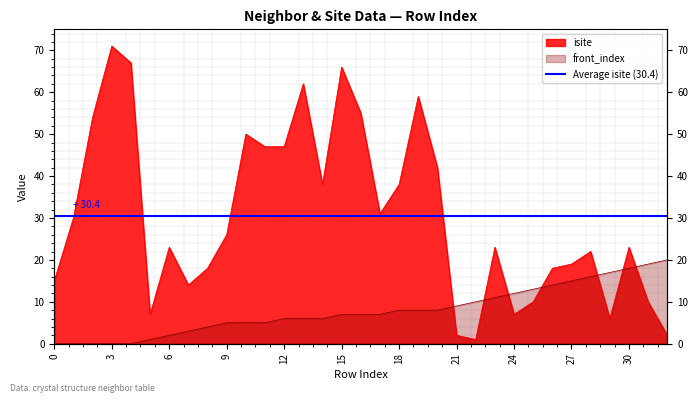

At which category is the sum across all series the highest?

15